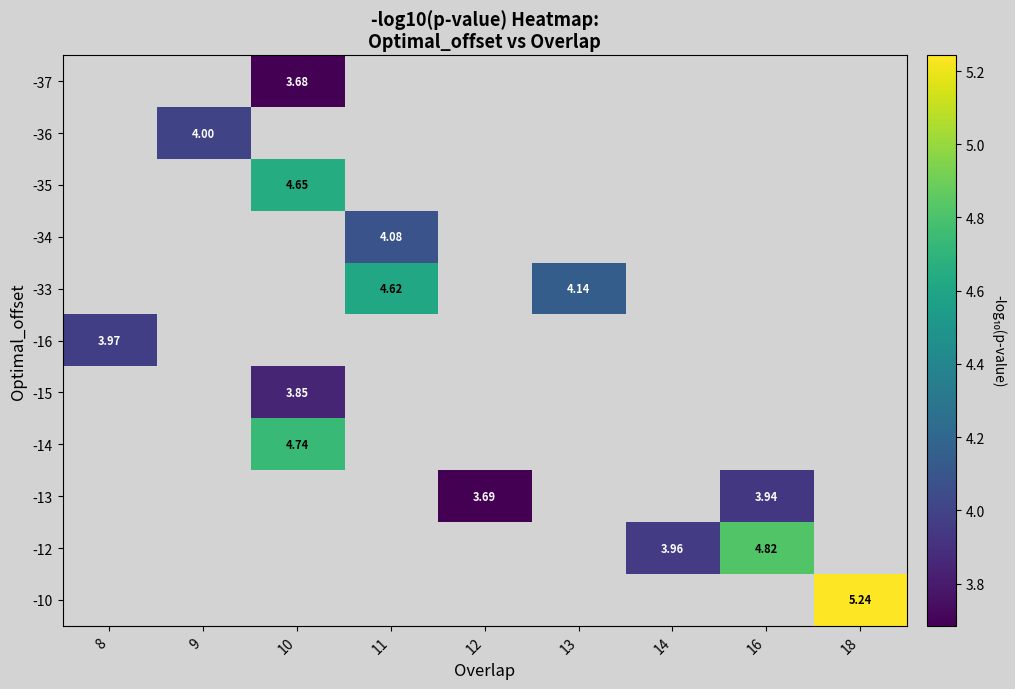

Is the value of -36 at 9 greater than the value of -14 at 10?

No